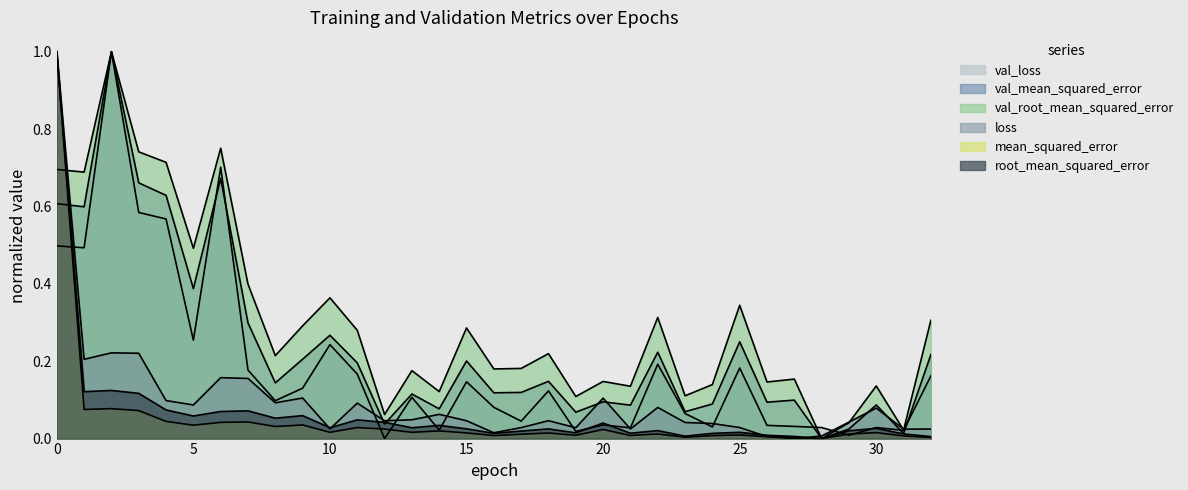

How many distinct data groups are displayed?

6